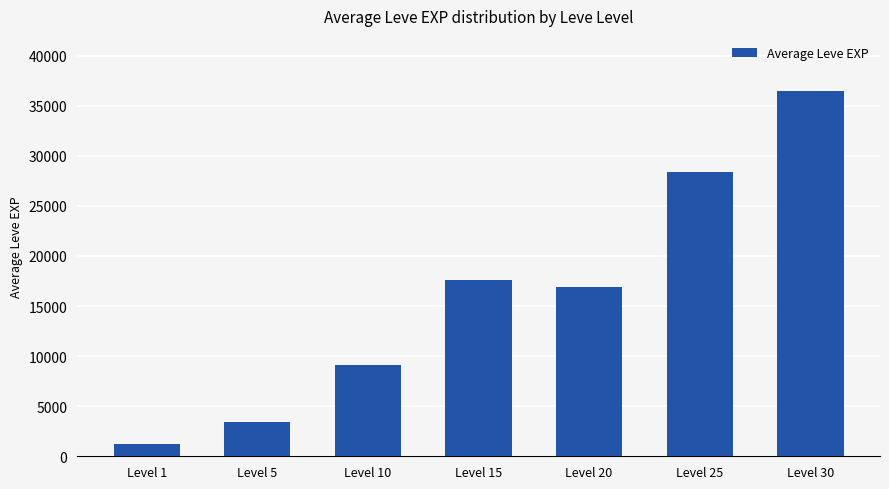

Where does the data first go above 16865?

Level 15